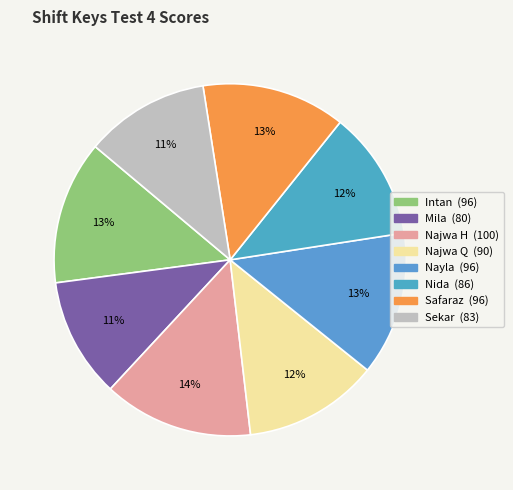

To the nearest percent, what is the difference between the Safaraz and Najwa H slice percentages?

1%